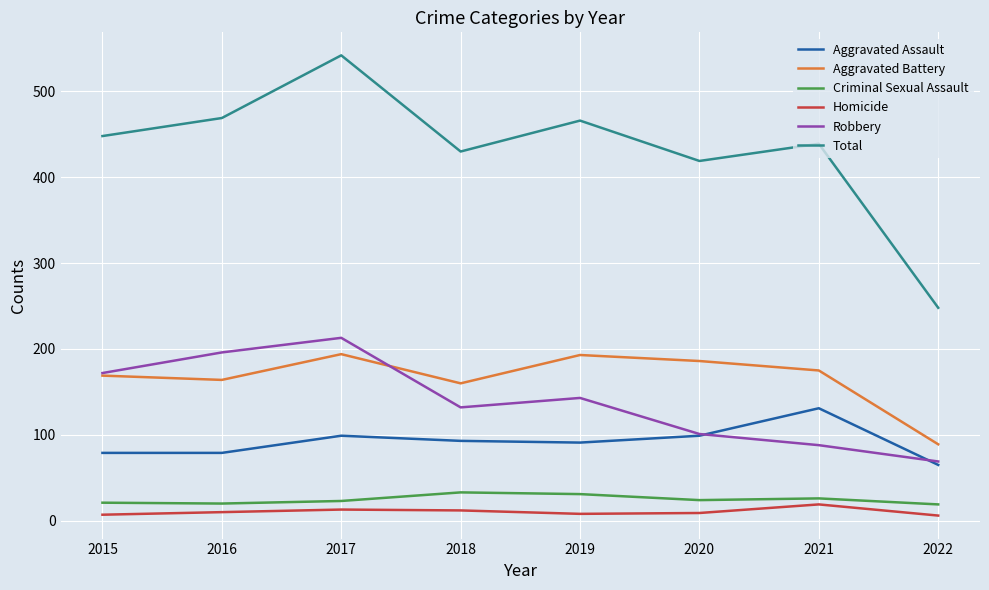

What is the difference between the second highest and minimum values in the Homicide series?

7